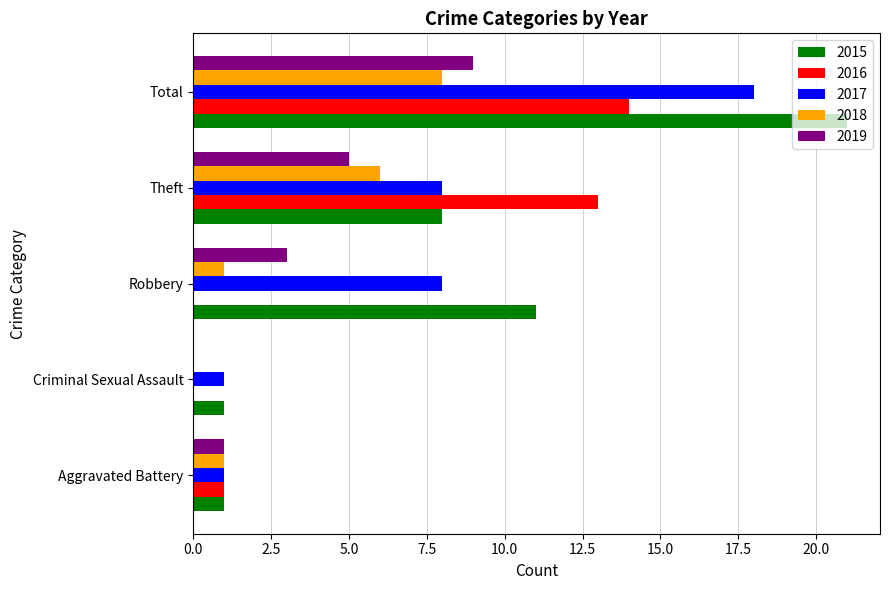

At which category is the sum across all series the highest?

Total